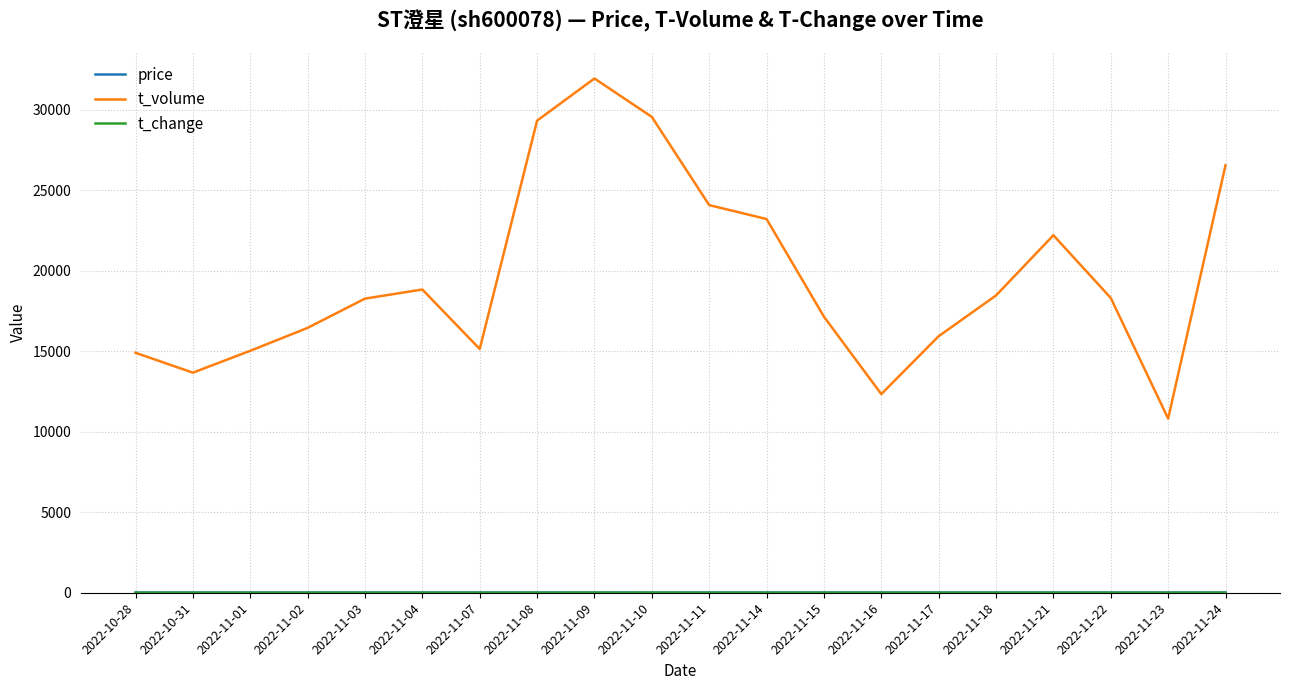

What is the difference between the maximum and minimum values in the t_volume series?

21125.0